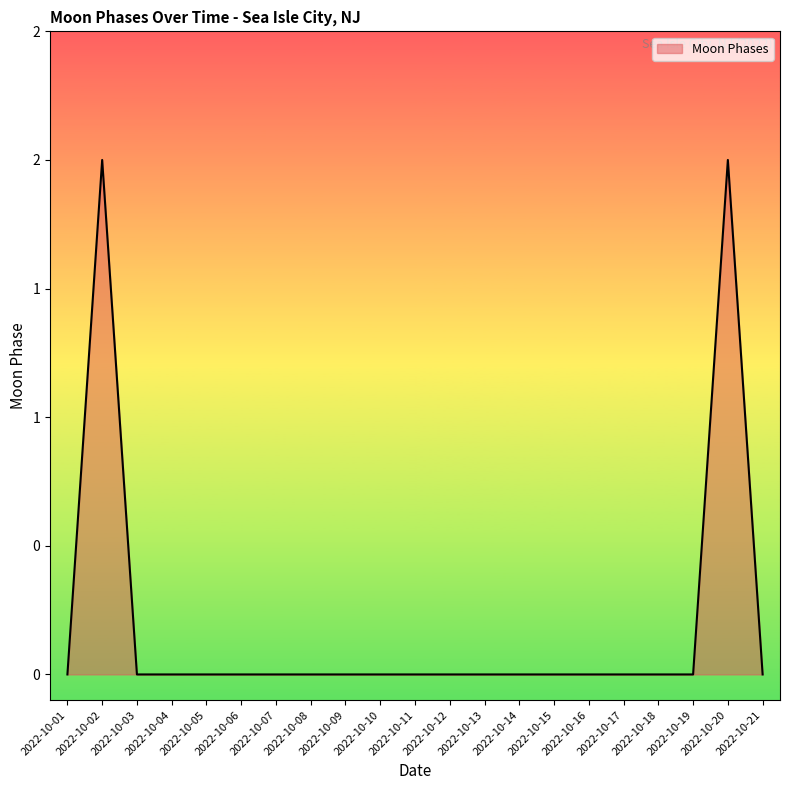

How many interior local peaks (higher than both neighbors) does the data have?

2